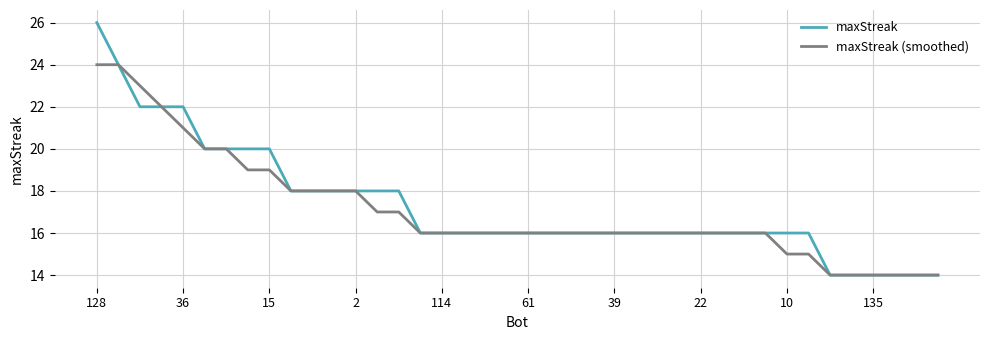

Which series has the widest spread of values?

maxStreak